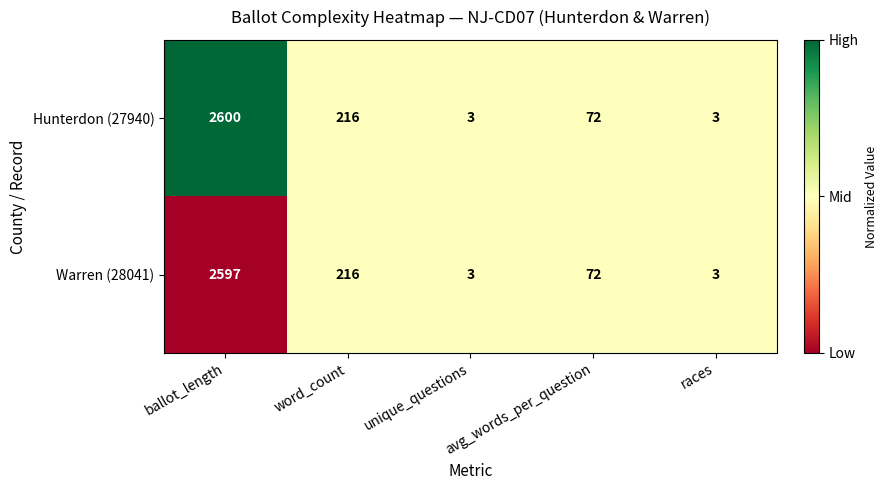

Which series has the largest total across all categories?

Hunterdon (27940)